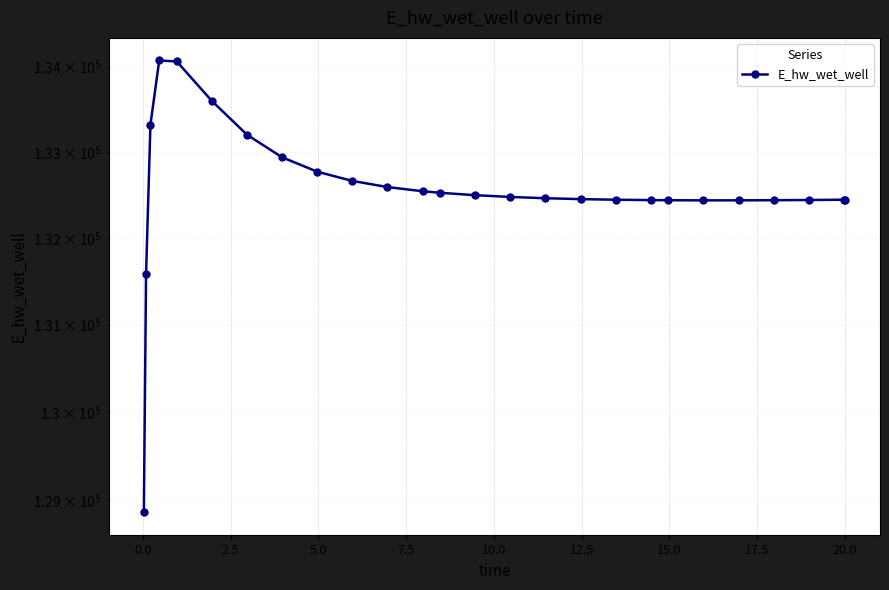

What is the maximum value shown in the chart?

134071.2